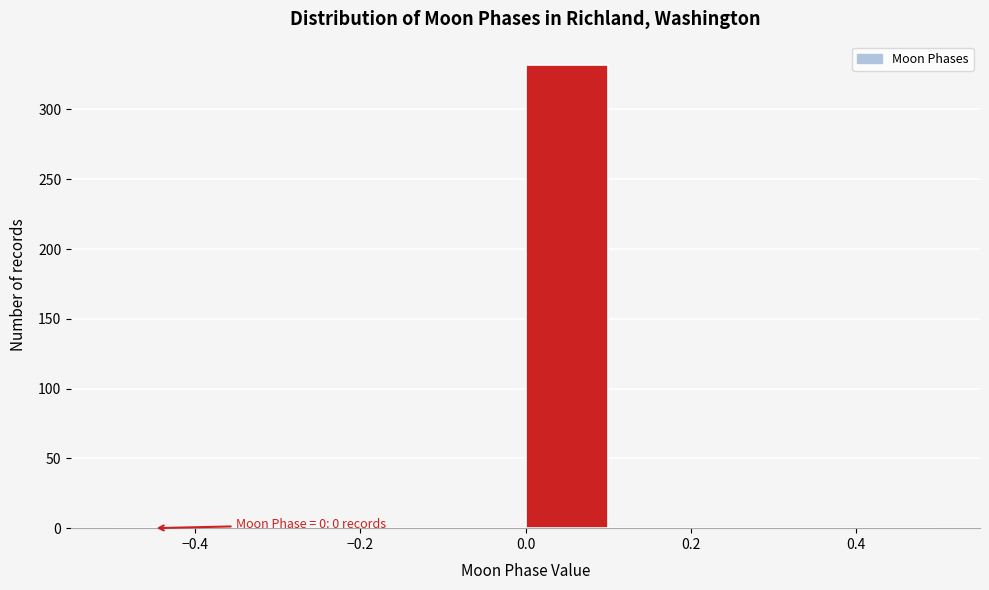

Over which range of the x-axis is the bar tallest?

0.0 to 0.1